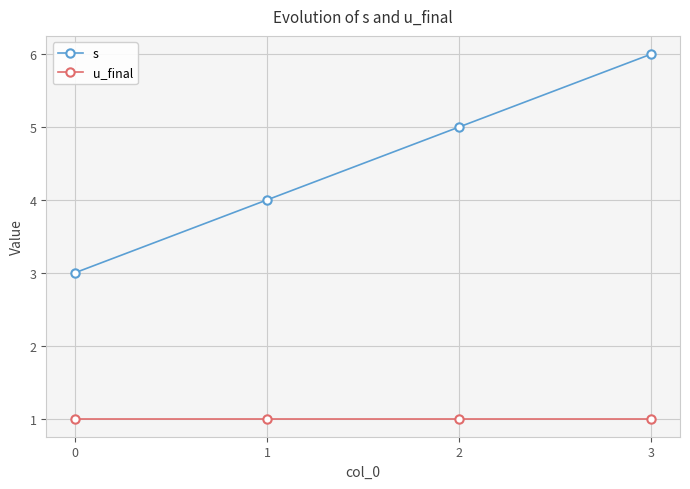

True or false: u_final and s intersect in this chart.

False